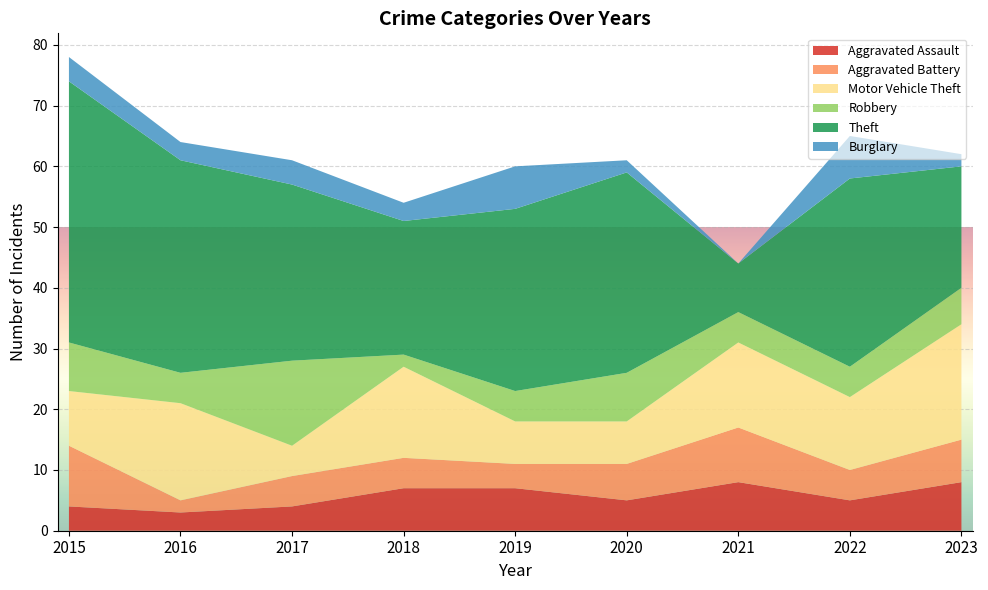

Reading left to right, list all the values displayed in this chart.

Aggravated Assault: 4	3	4	7	7	5	8	5	8
Aggravated Battery: 10	2	5	5	4	6	9	5	7
Motor Vehicle Theft: 9	16	5	15	7	7	14	12	19
Robbery: 8	5	14	2	5	8	5	5	6
Theft: 43	35	29	22	30	33	8	31	20
Burglary: 4	3	4	3	7	2	0	7	2